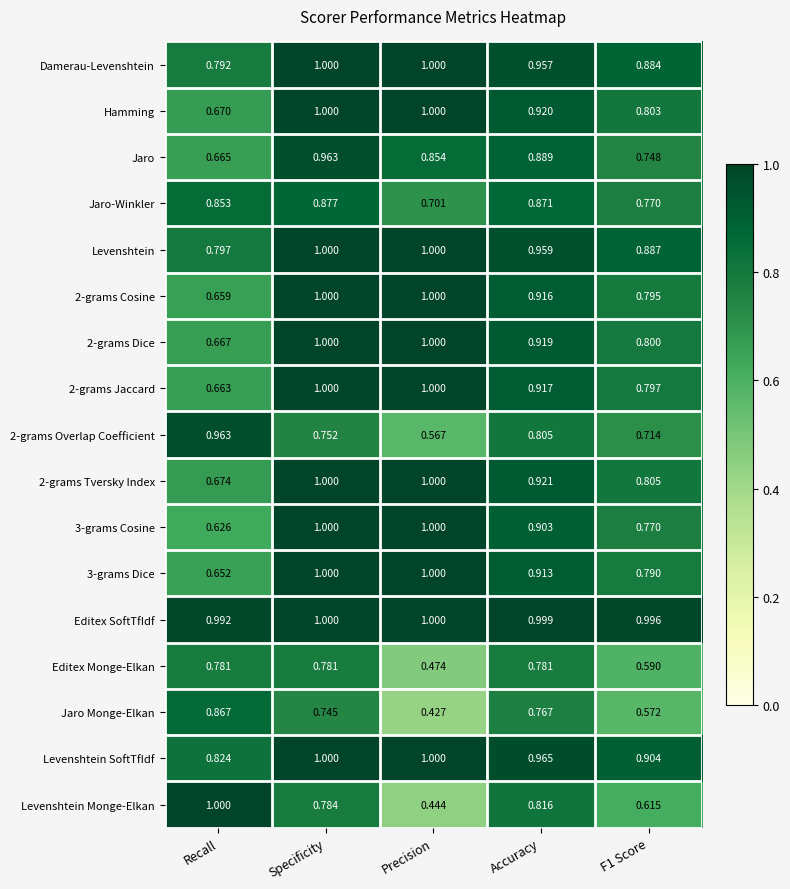

Which series has the widest spread of values?

Levenshtein Monge-Elkan